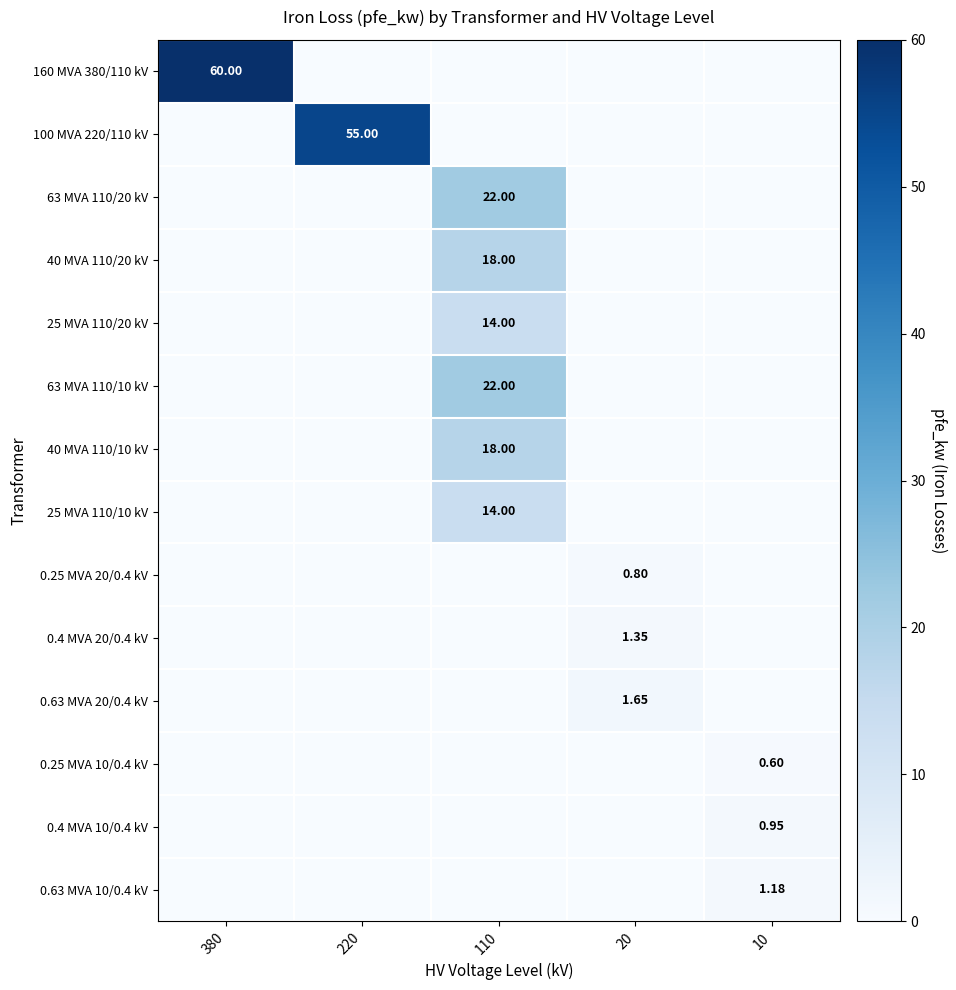

Rank the categories by 0.63 MVA 10/0.4 kV value from highest to lowest.

10, 380, 220, 110, 20